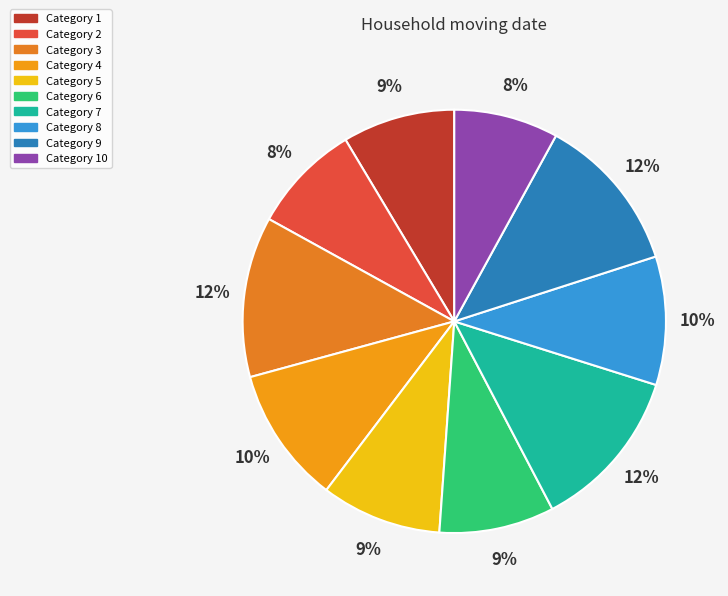

How many slices are in this pie chart?

10